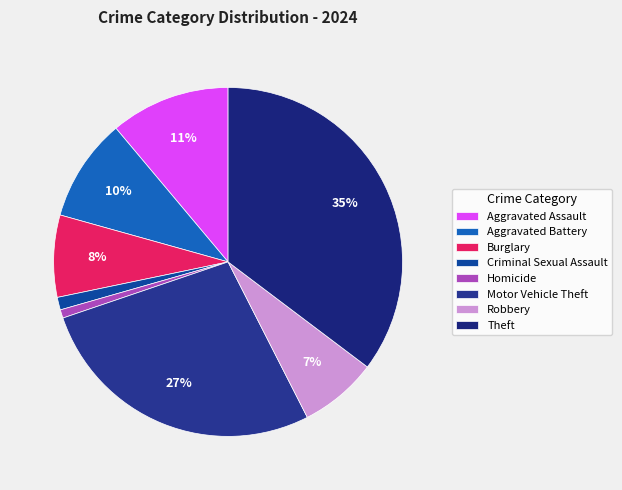

Rank the categories by value from highest to lowest.

Theft, Motor Vehicle Theft, Aggravated Assault, Aggravated Battery, Burglary, Robbery, Criminal Sexual Assault, Homicide